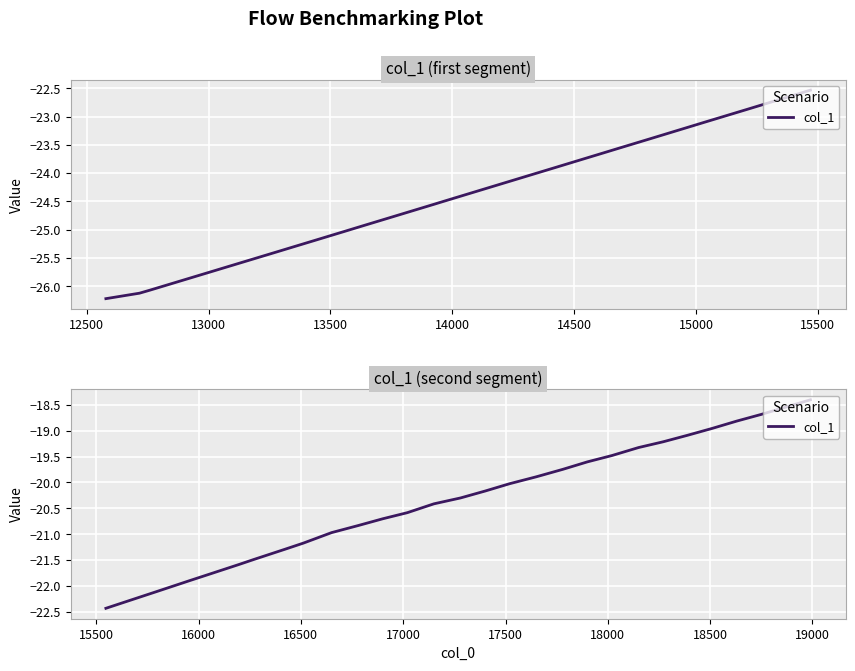

What is the maximum value shown in the chart?

-18.4